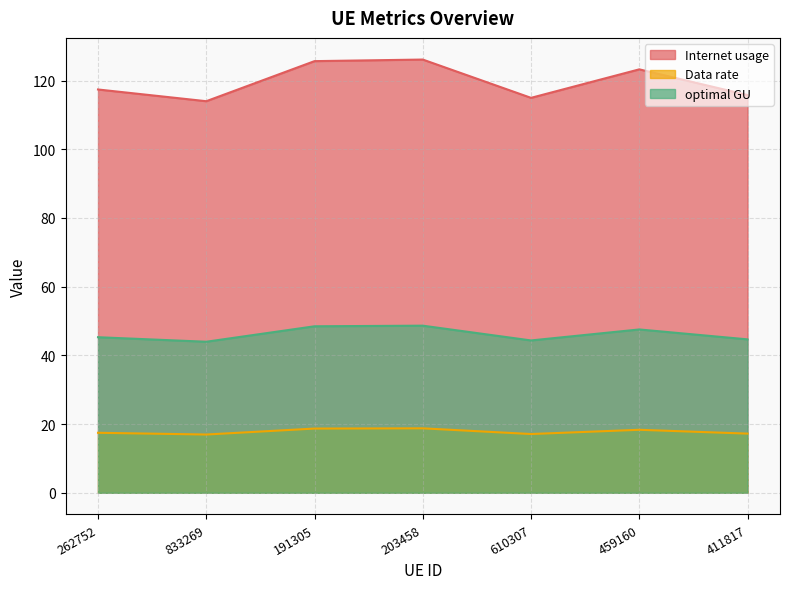

Which series has the widest spread of values?

Internet usage